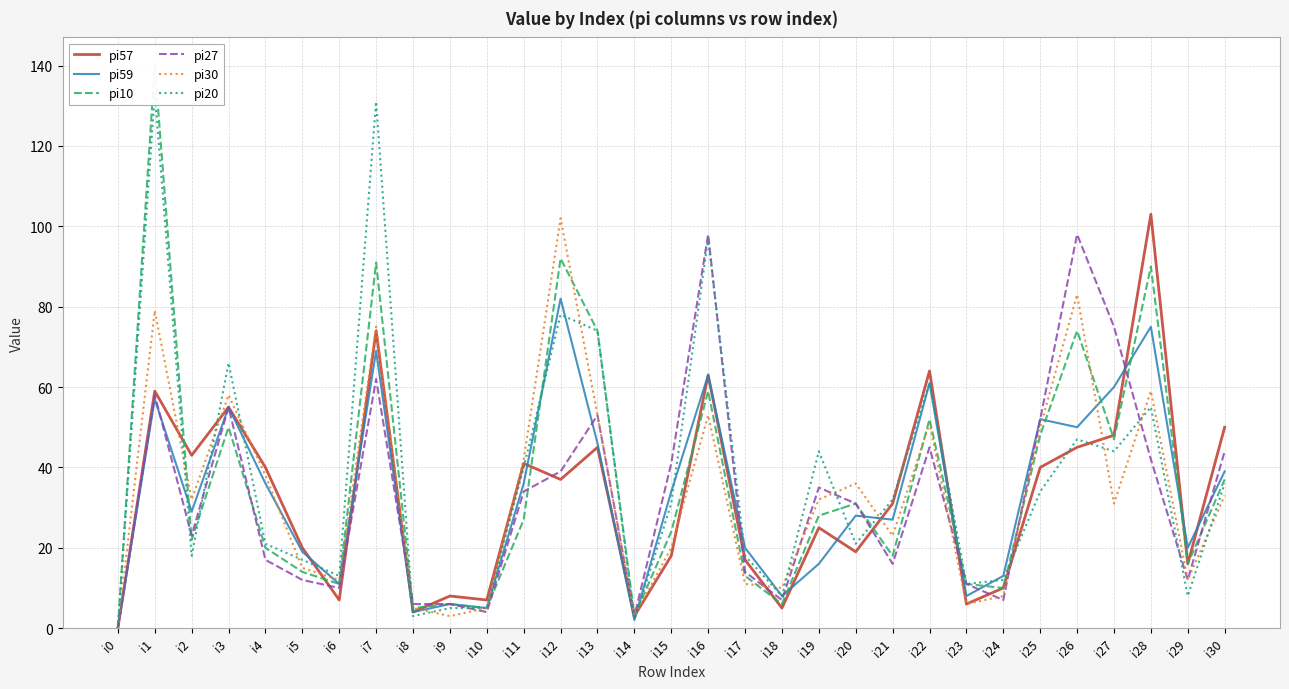

At how many categories does at least one series exceed 117?

2